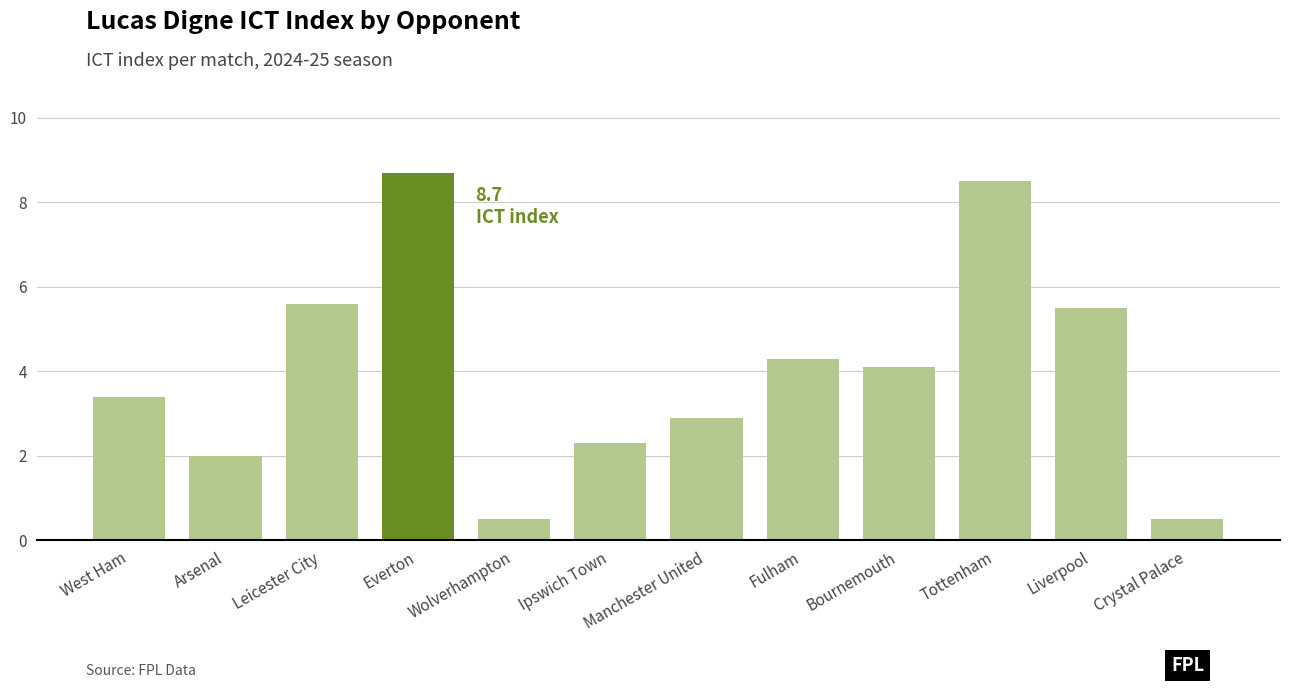

What is the difference between the maximum and minimum values?

8.2